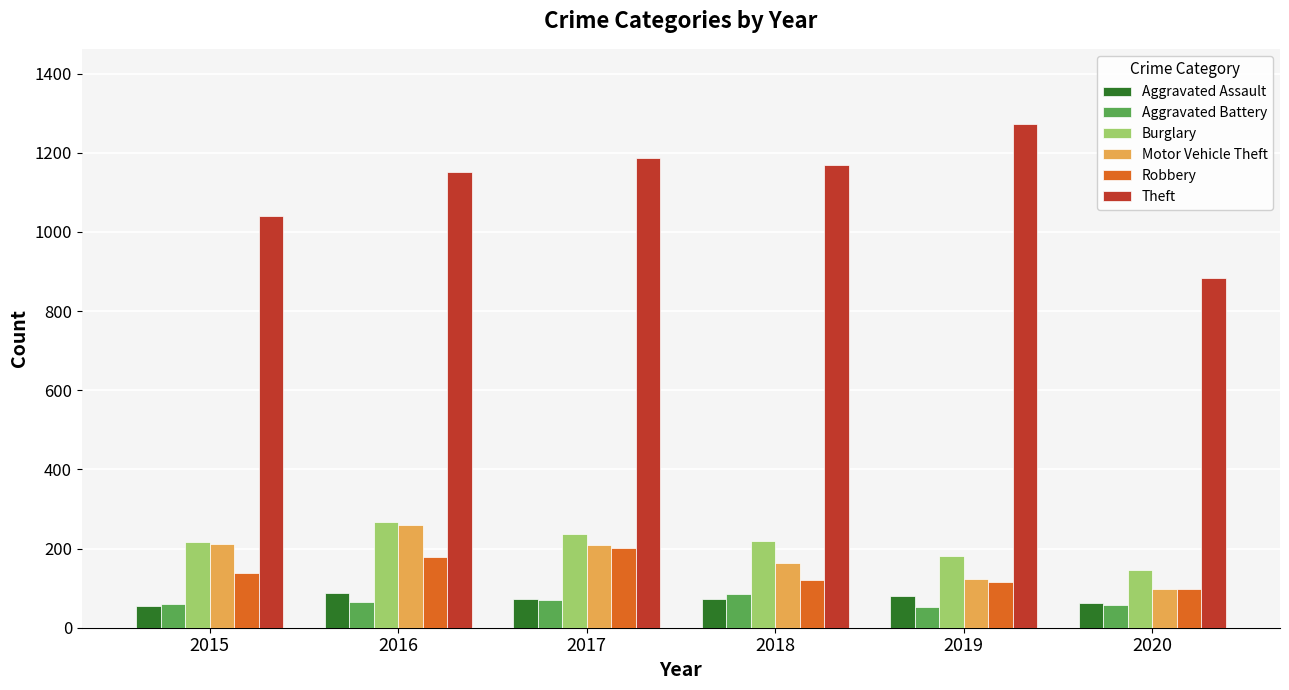

What value does the Burglary series have at 2020, to the nearest 5?

145